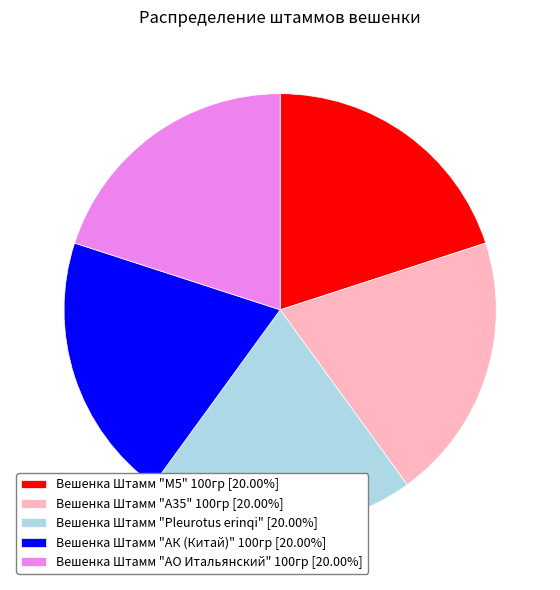

Approximately how many times larger is the value at Вешенка Штамм "Pleurotus erinqi" compared to Вешенка Штамм "М5" 100гр?

1.0